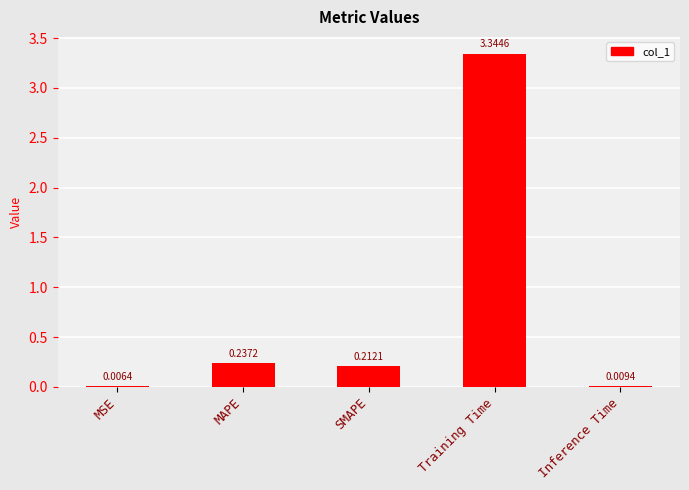

What is the sum of all values?

3.8